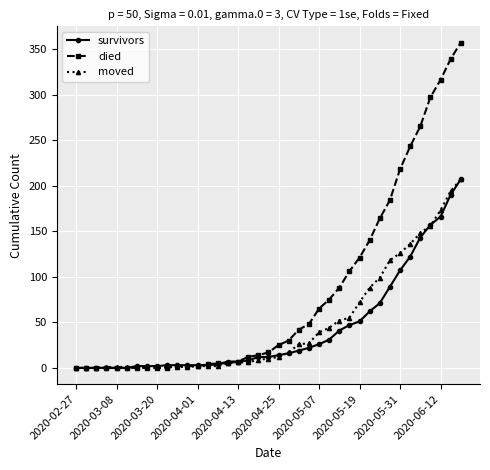

Which series has the largest total across all categories?

died